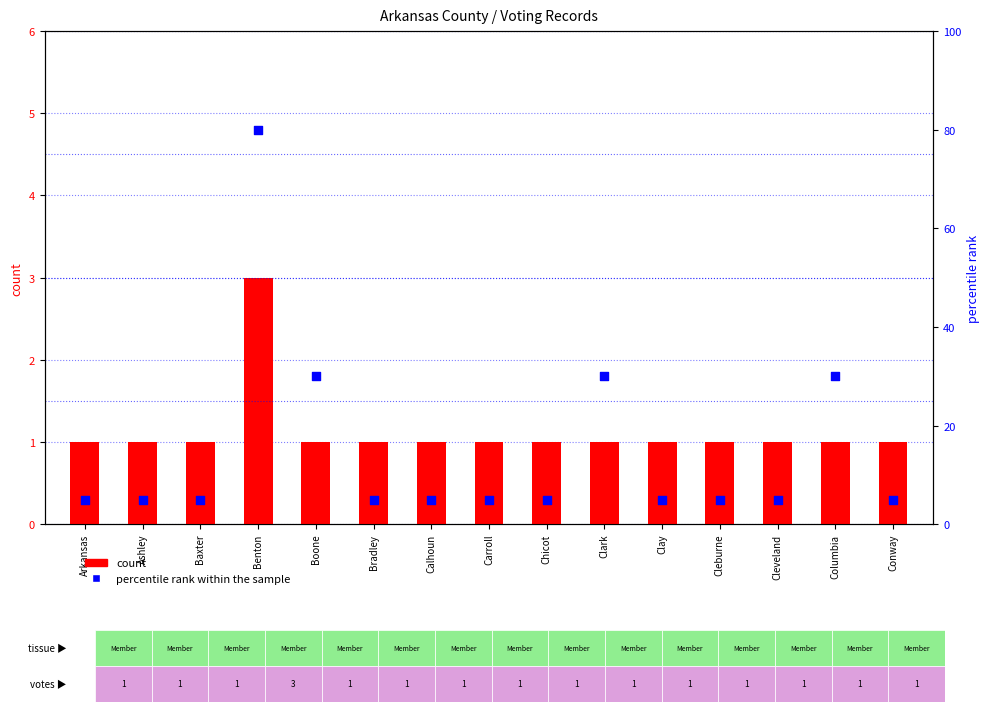

Which series has the largest Y range (max minus min)?

percentile rank within the sample